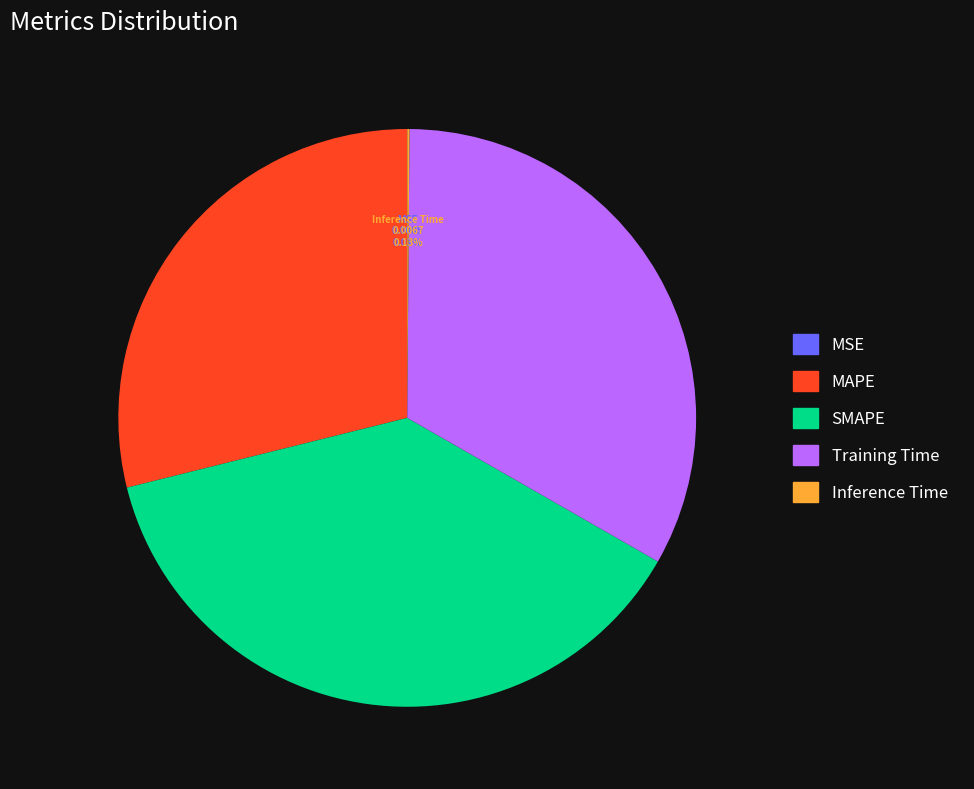

What is the largest slice in the pie chart?

SMAPE